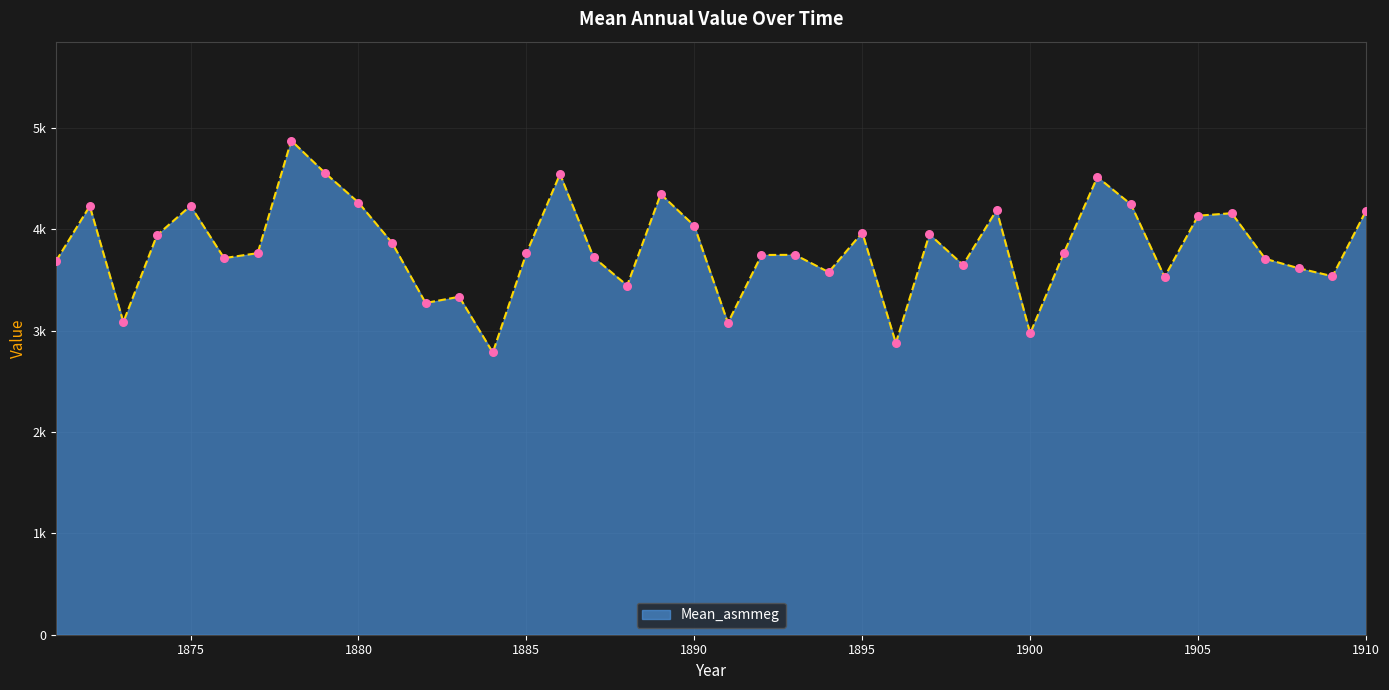

Is this an area chart (filled region under the line)?

Yes